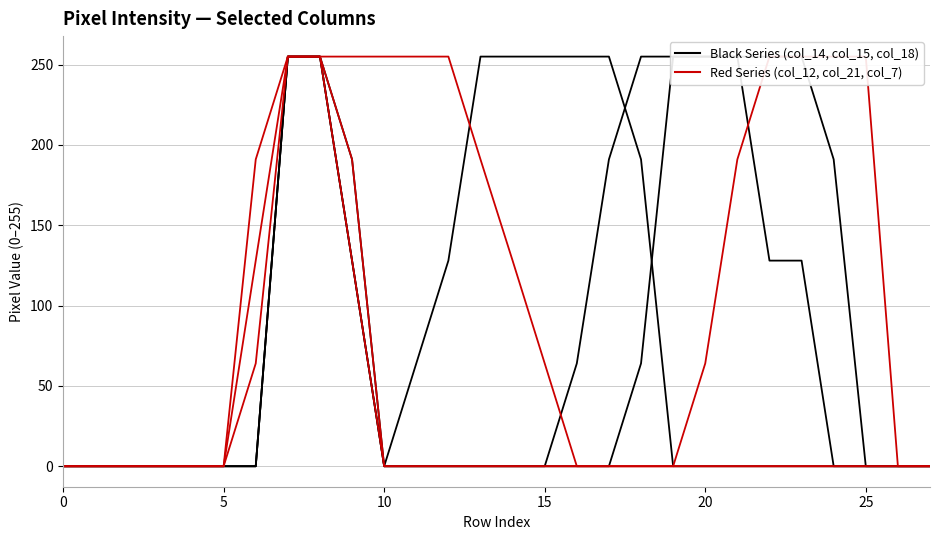

At how many categories does at least one series exceed 129?

20